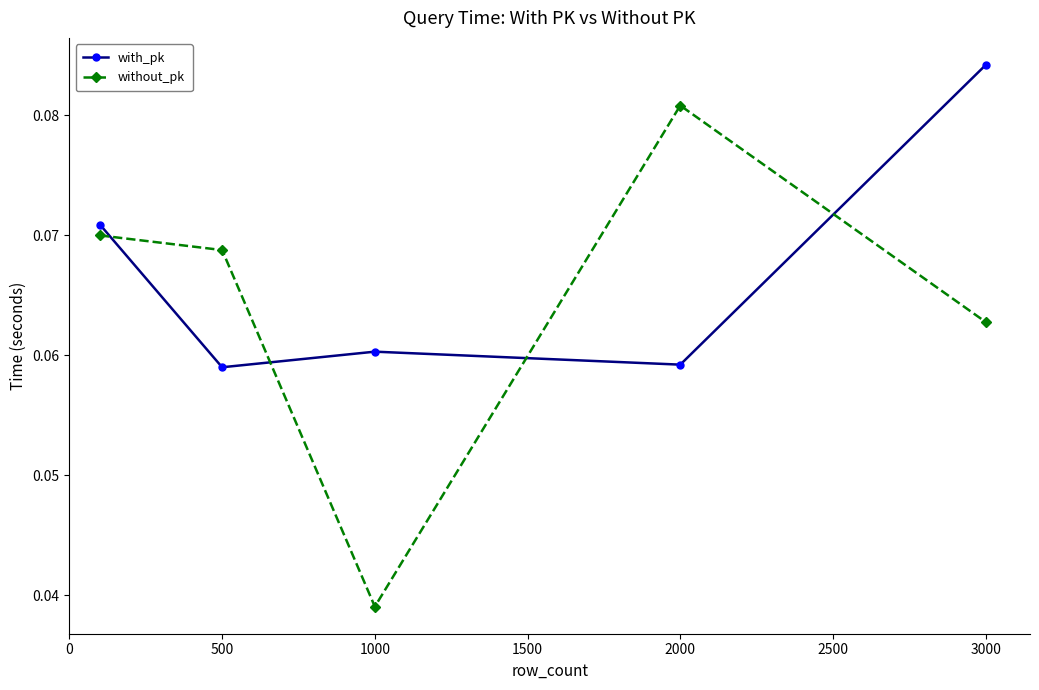

Does the chart display data point markers on the line(s)?

Yes